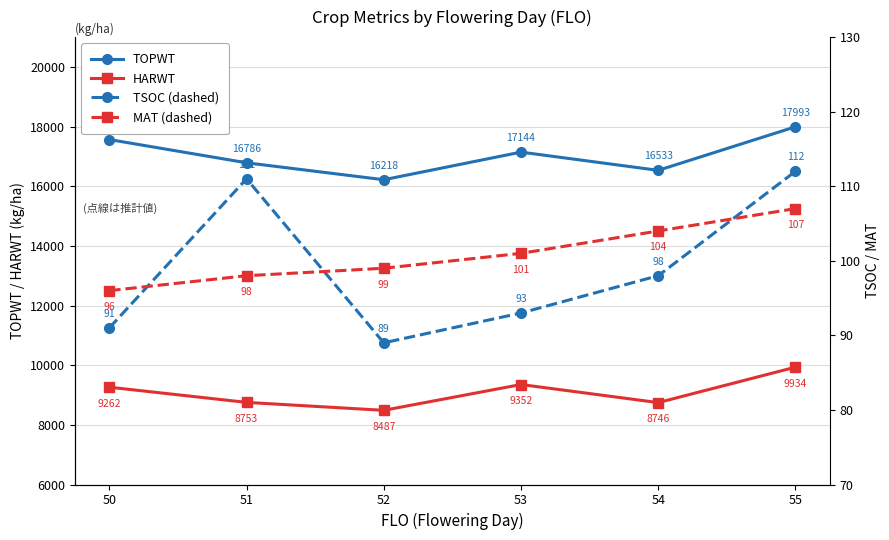

How many values in the MAT series are below 101?

3